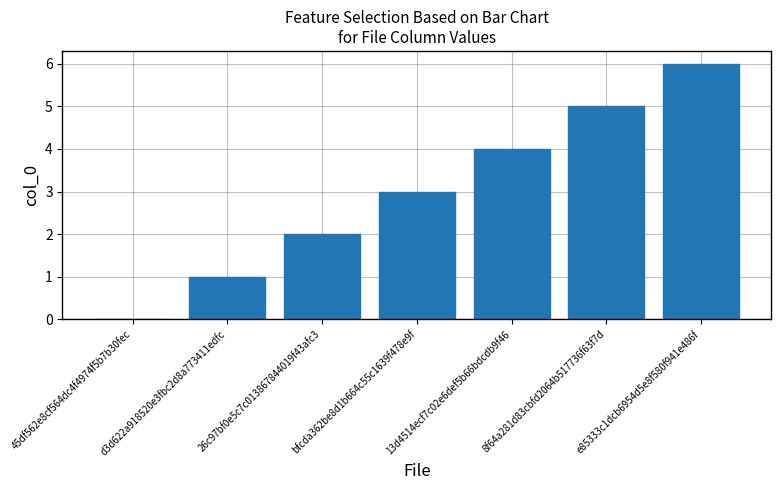

How many data points does each series have?

7